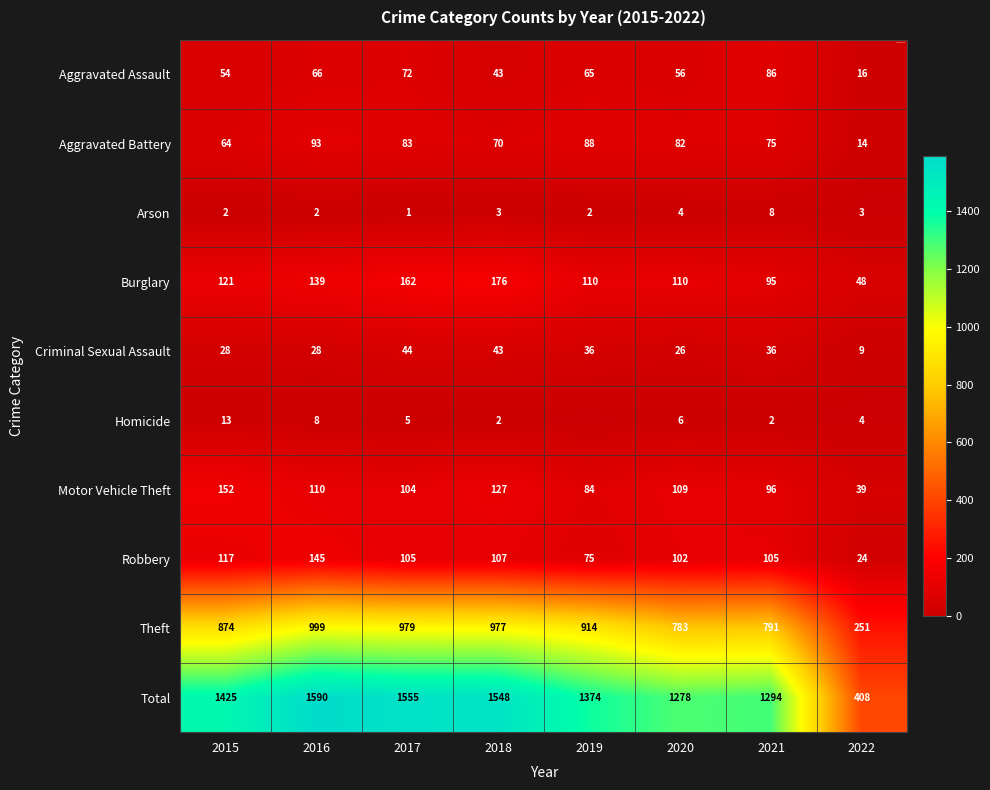

What is the sum of the Burglary values at 2016 and 2022?

187